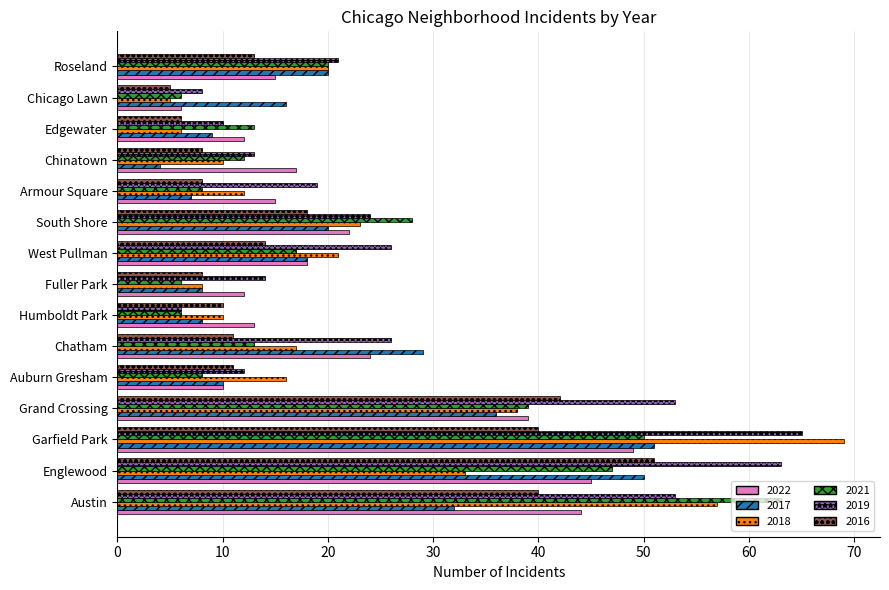

What is the lowest value of the 2018 series?

5